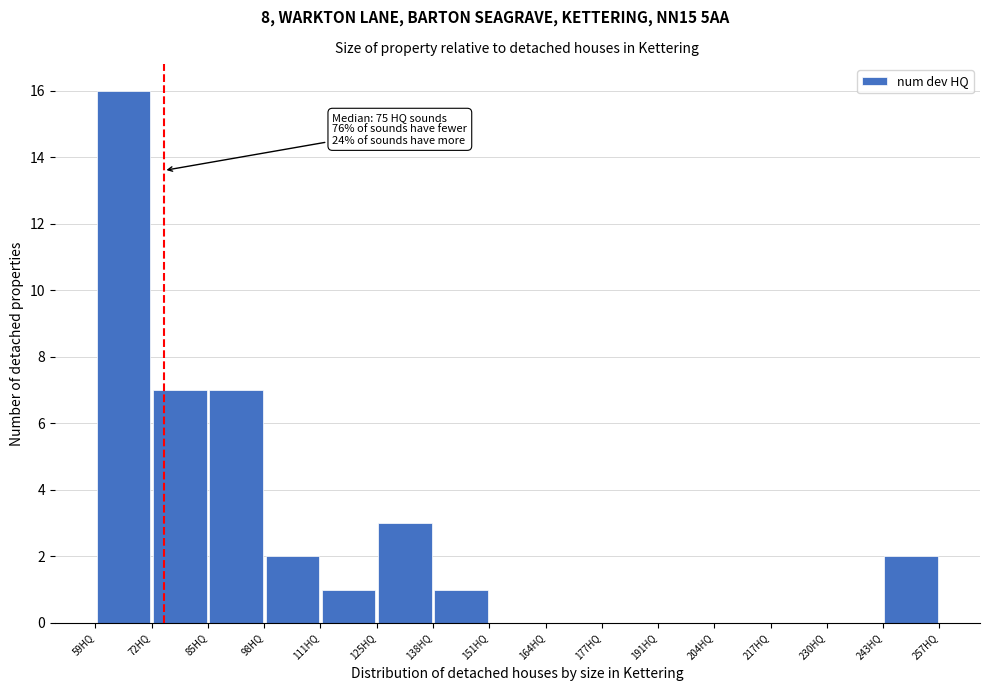

Which range on the x-axis has the tallest bar?

59.0 to 72.2